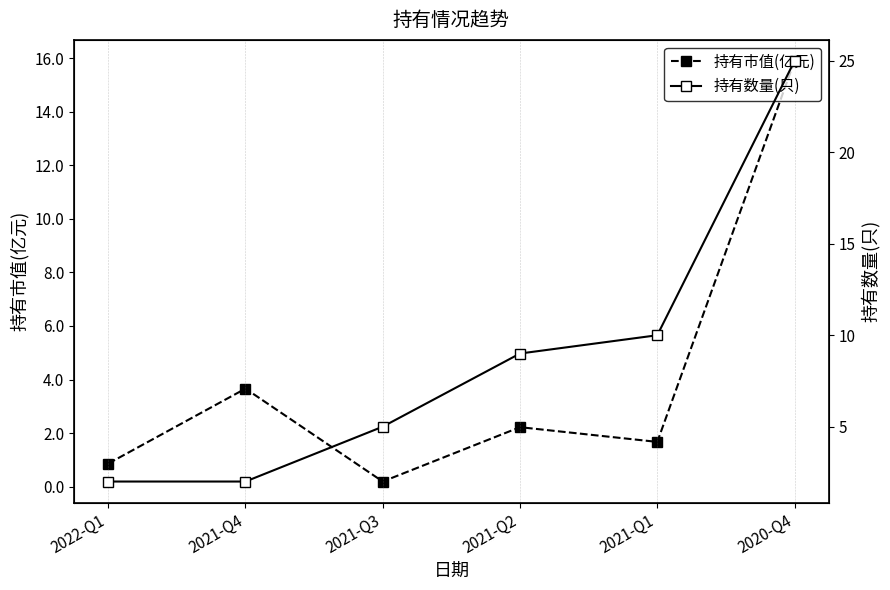

The 持有数量(只) series shows 2.0 at 2022-Q1. True or false?

True